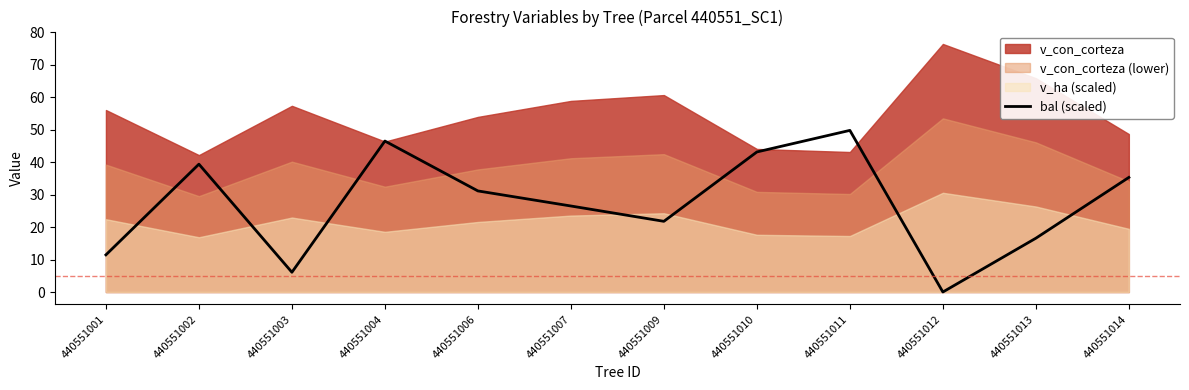

At which category does the data reach its first local peak?

440551002